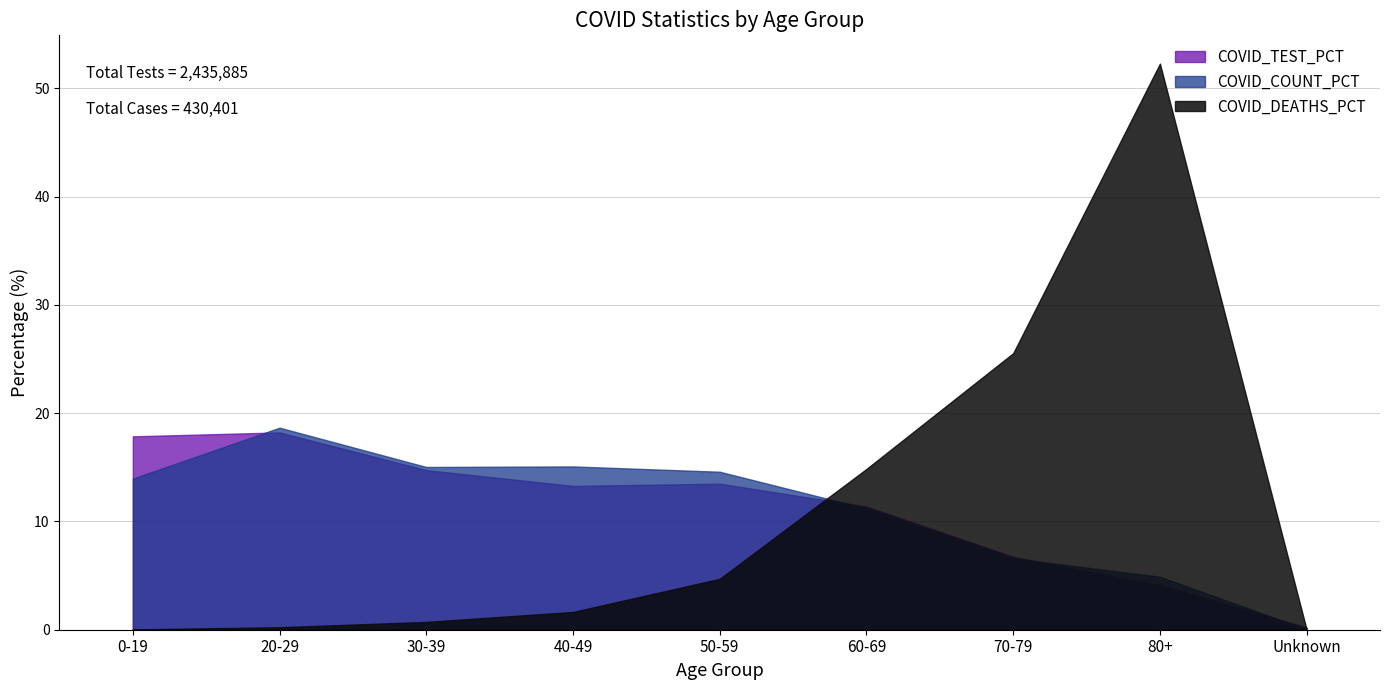

What is the total value across all series at 60-69?

37.4